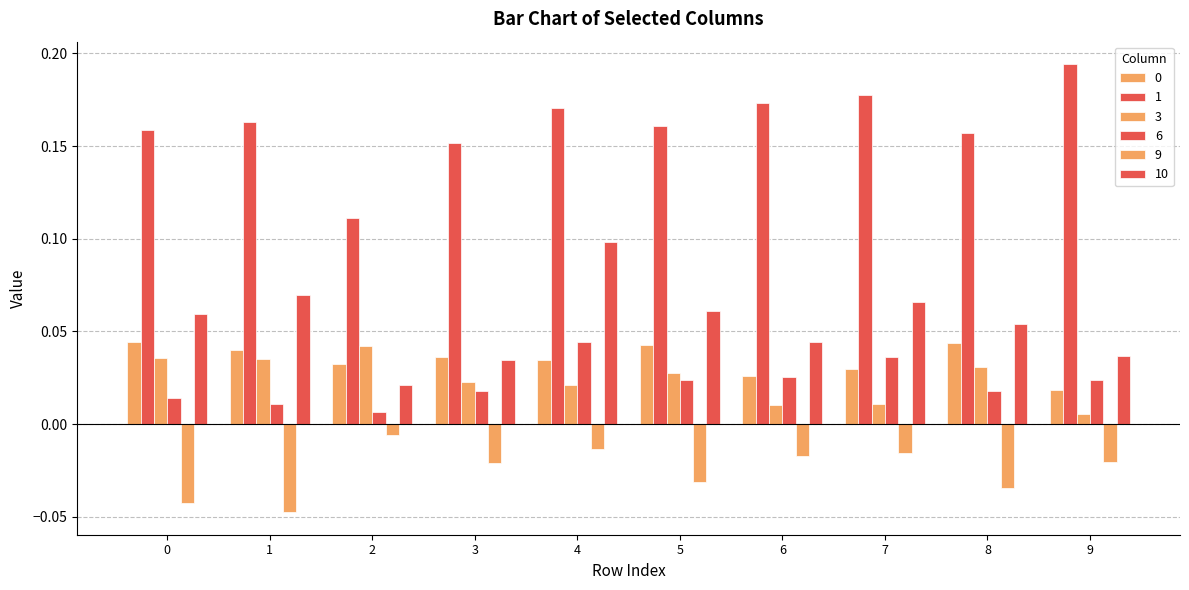

Where is 3 nearest to the value 0?

9